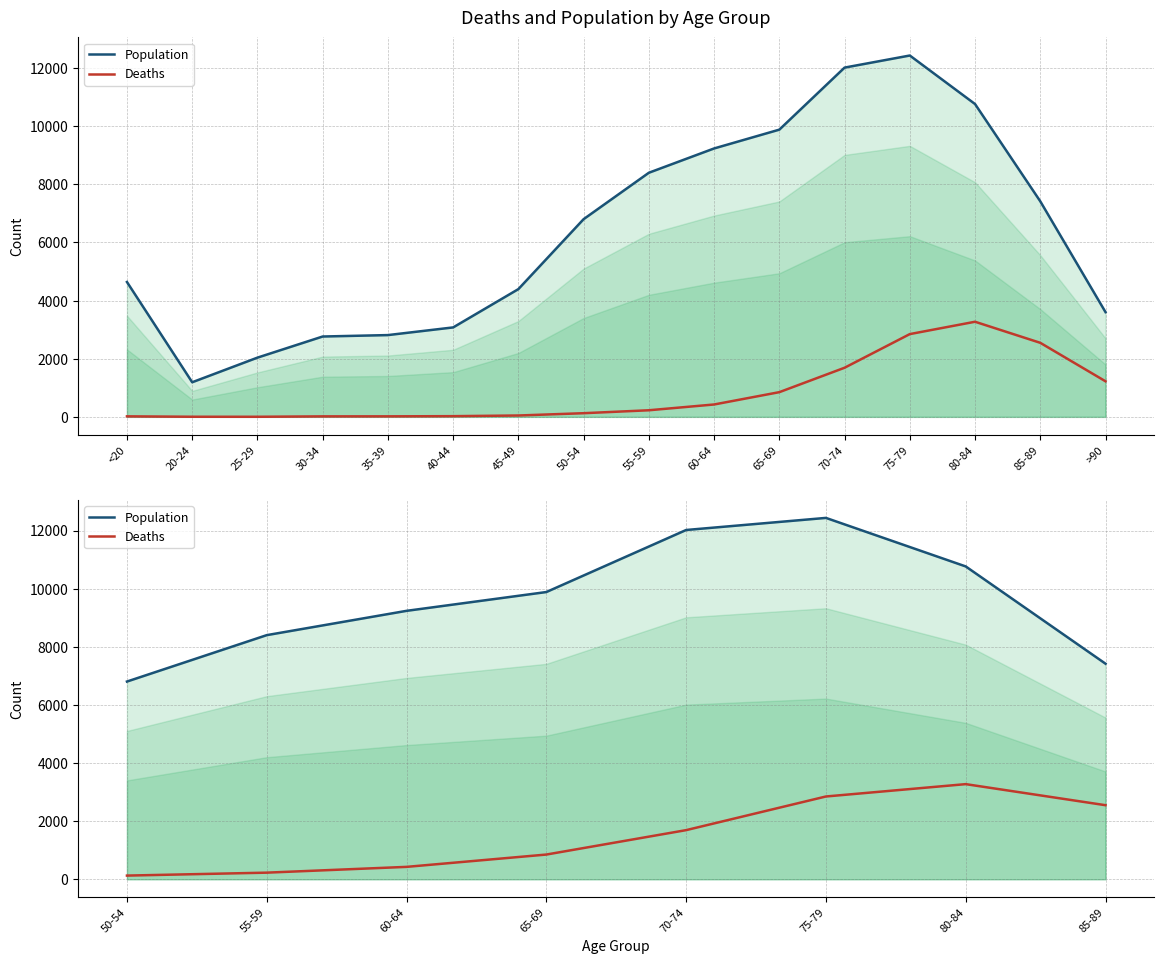

At how many categories does at least one series exceed 6514?

8